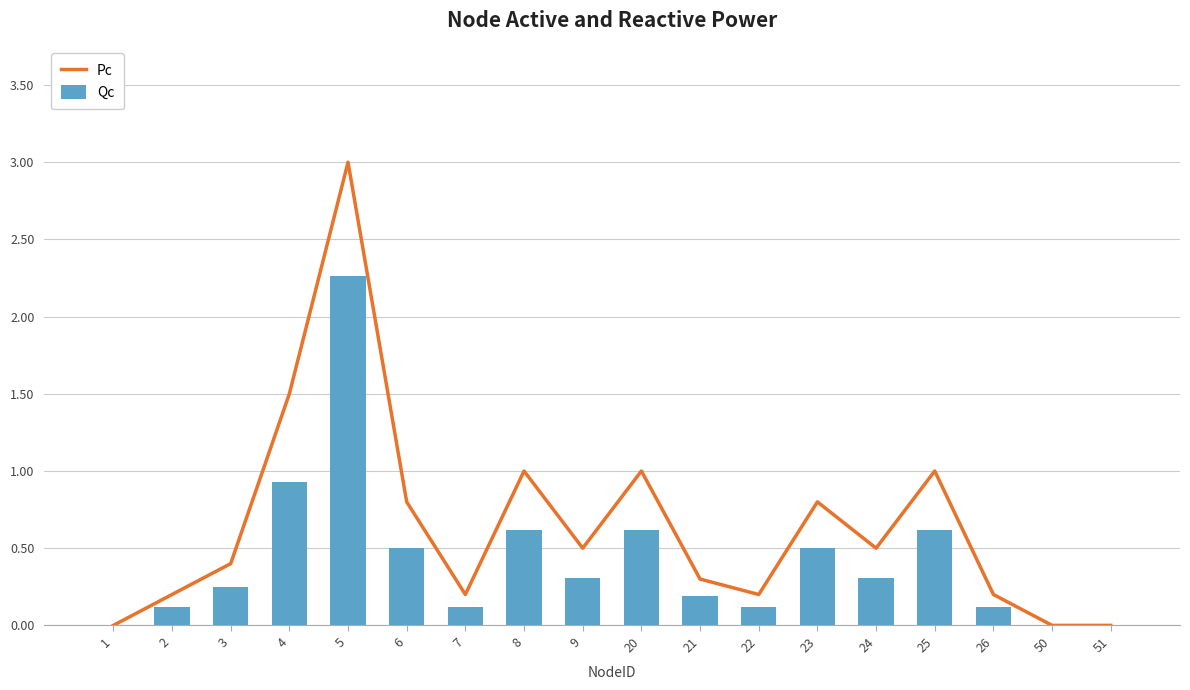

How many values in Pc are above zero?

15